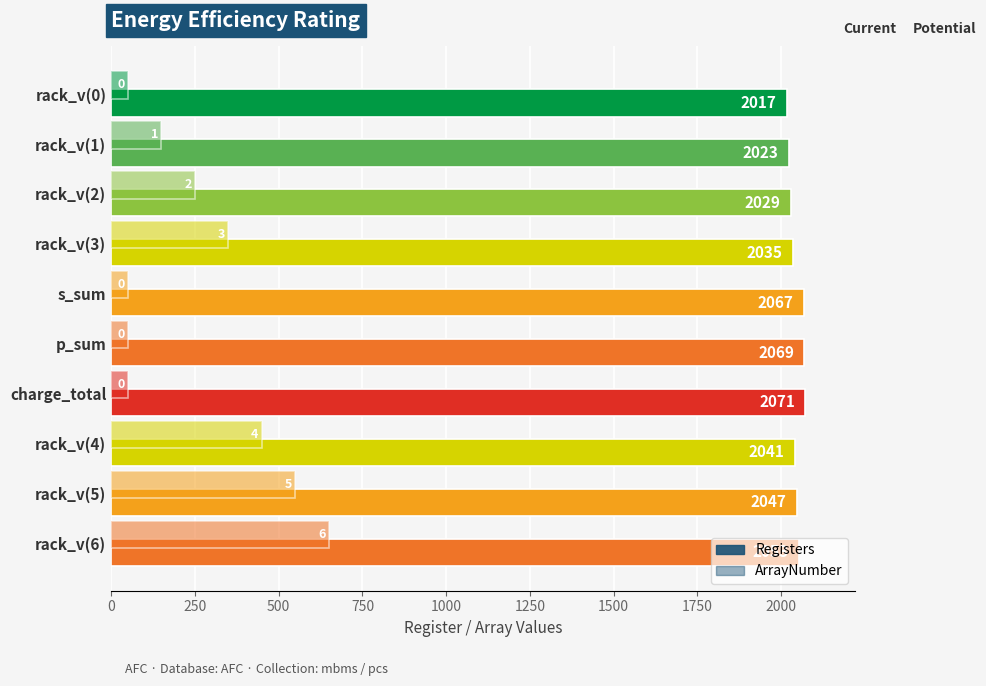

How many values in the Registers series are below 2047?

5